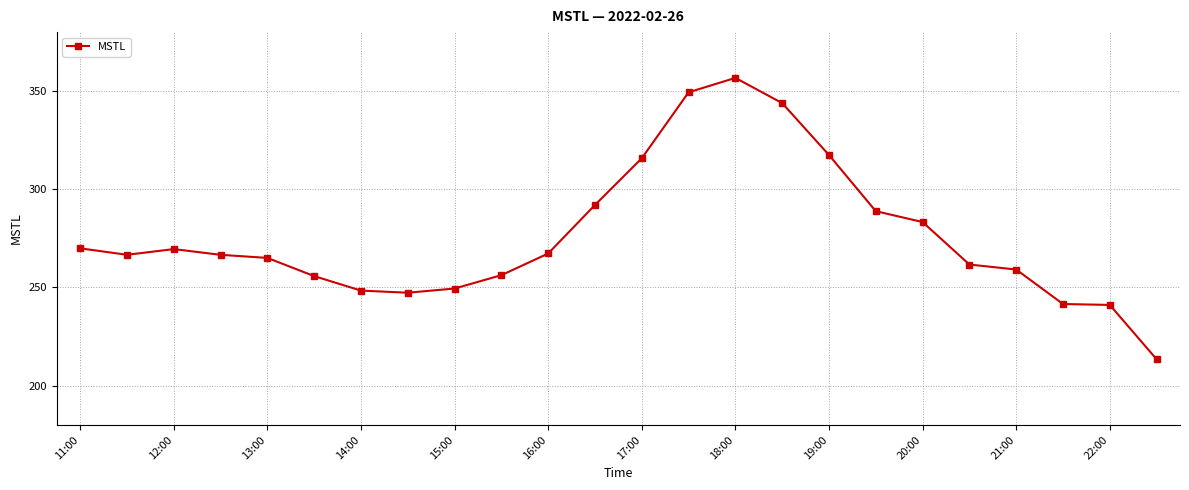

What is the value of the 3rd point from the left?

269.5